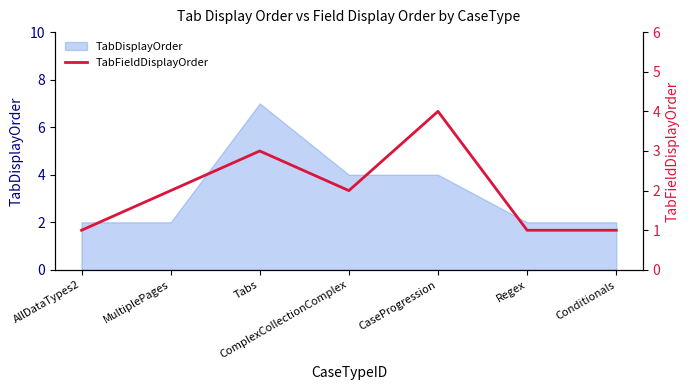

True or false: the data has more than 2 interior local peaks.

False